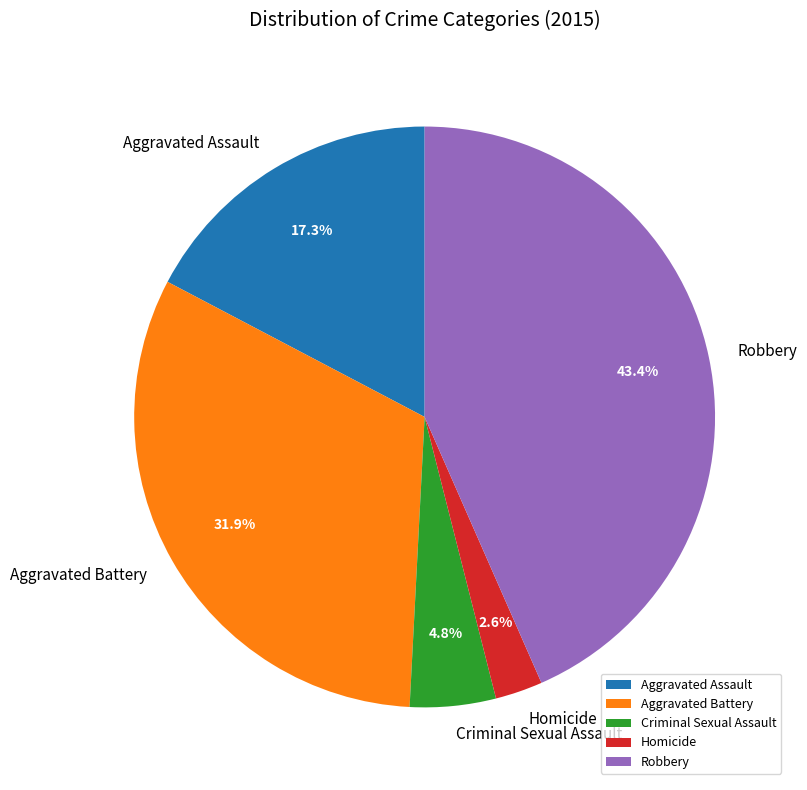

How many segments does this pie chart have?

5